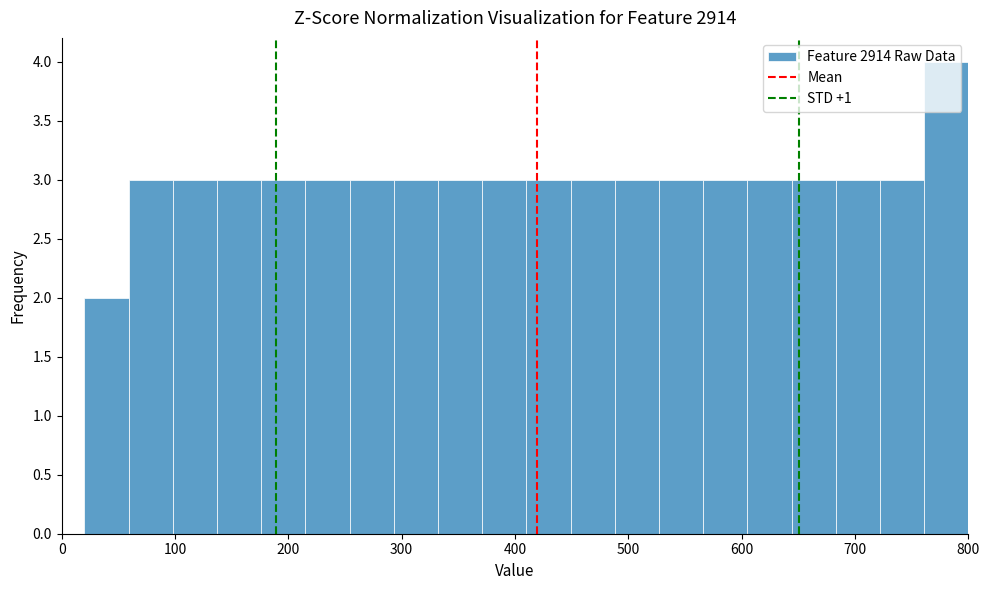

Around what value on the x-axis is the tallest bar? Give the approximate position of its centre, as read against the axis.

780